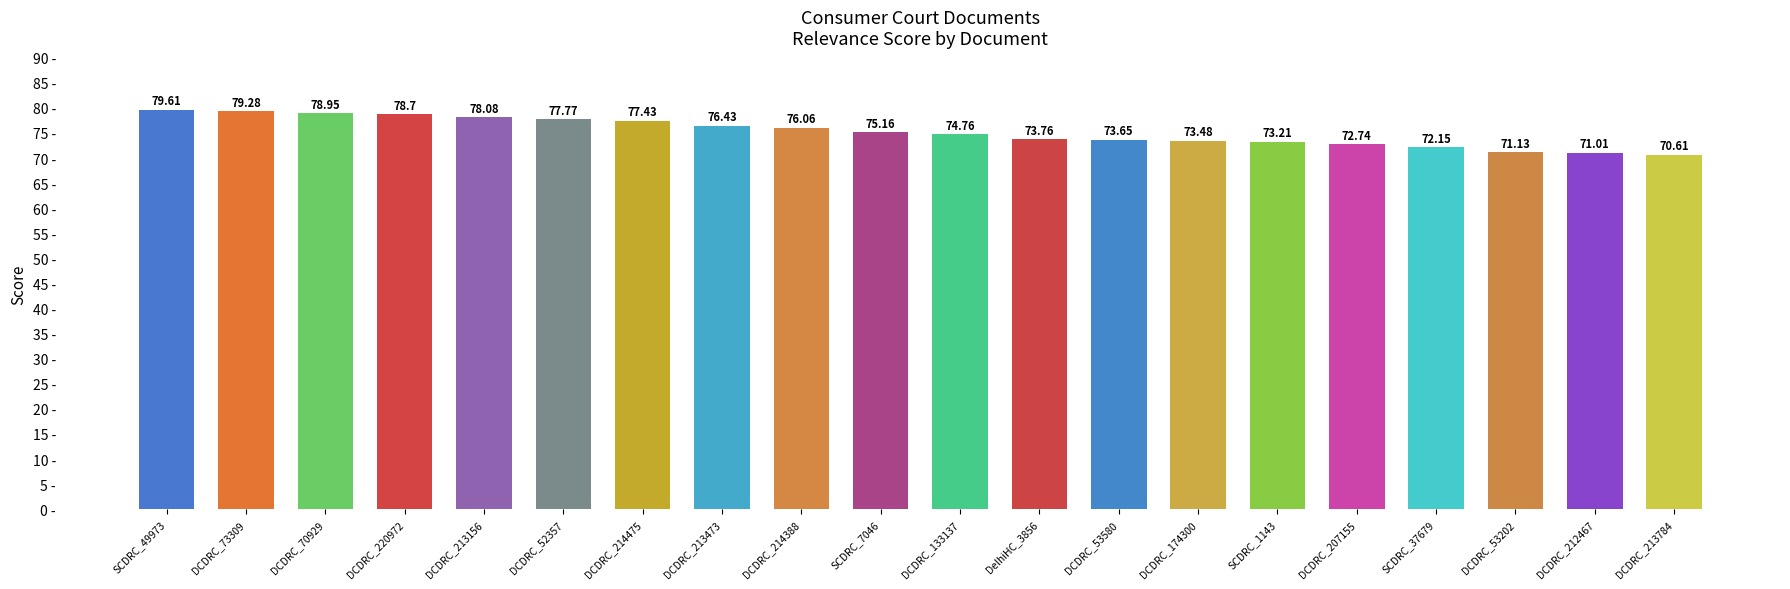

Which label corresponds to the largest value in the chart?

SCDRC_49973